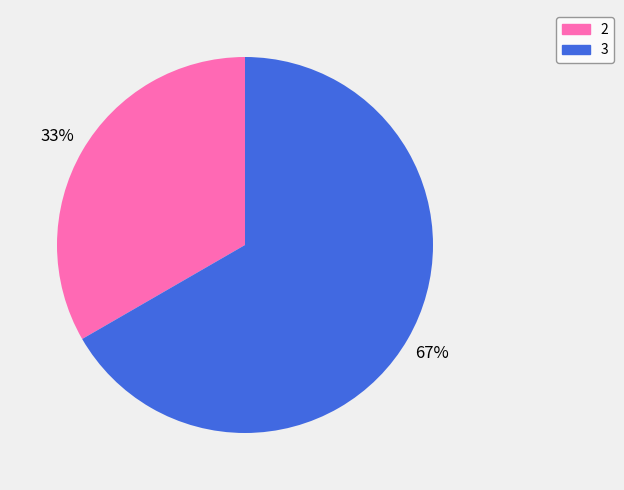

What is the largest slice in the pie chart?

3